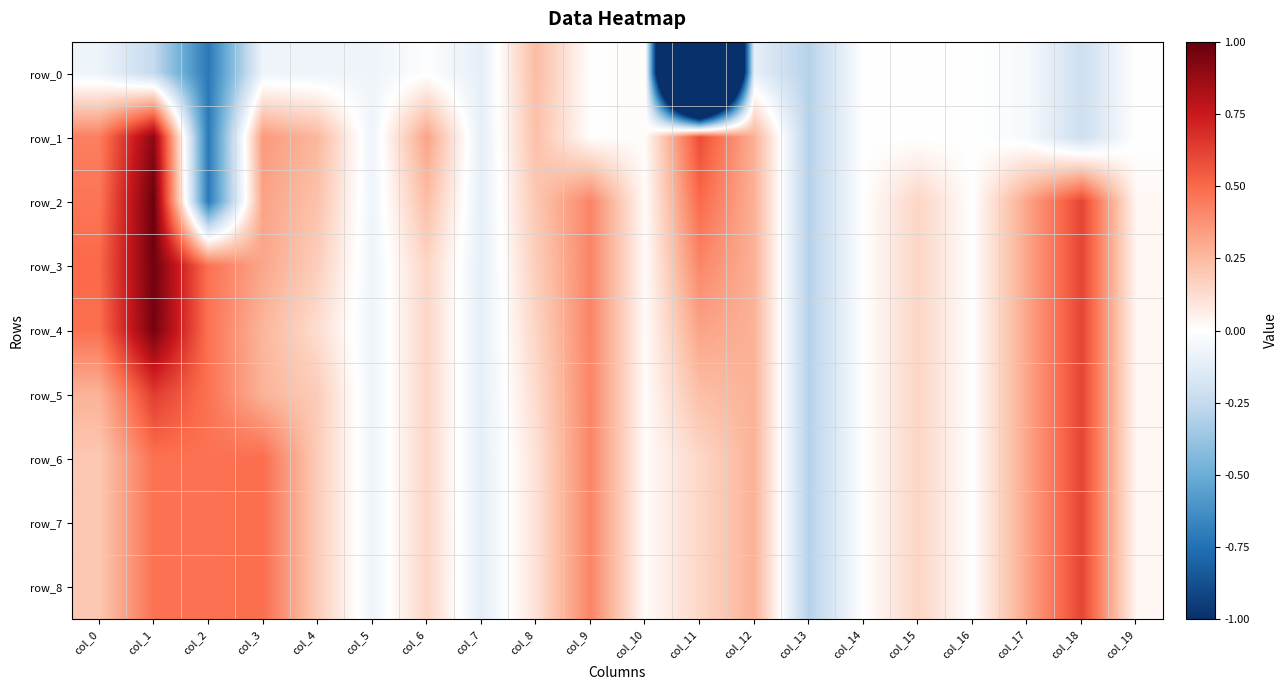

At which label does row_0 first exceed 0?

col_8